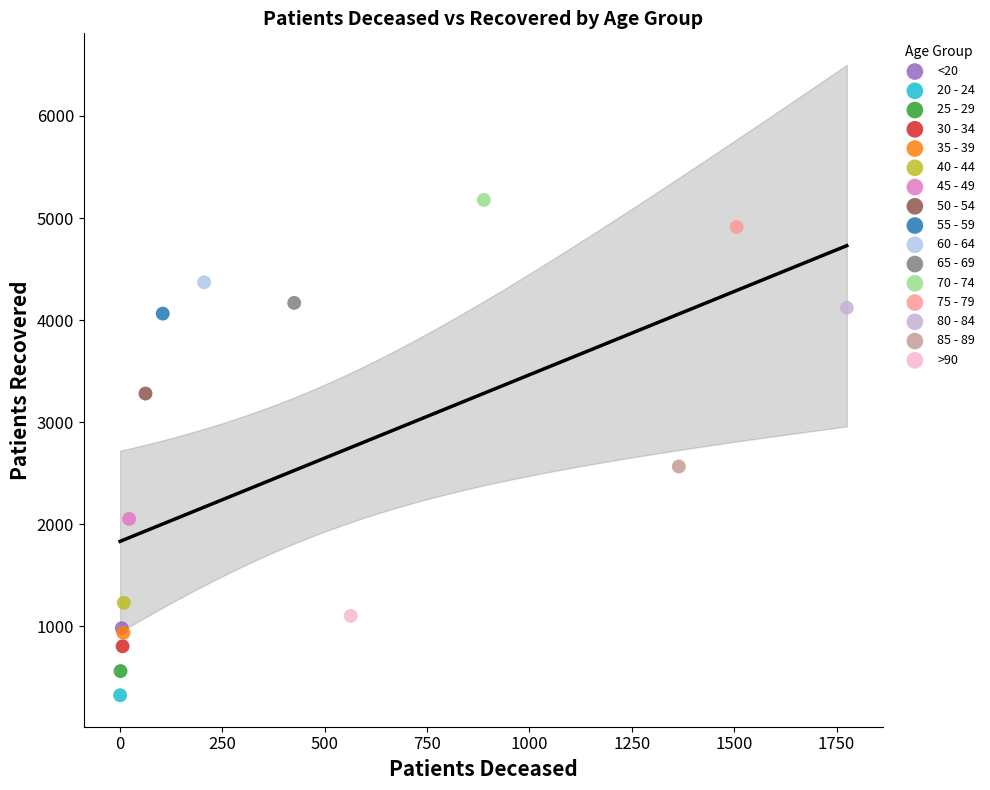

What are all the series names shown in the legend?

<20, 20 - 24, 25 - 29, 30 - 34, 35 - 39, 40 - 44, 45 - 49, 50 - 54, 55 - 59, 60 - 64, 65 - 69, 70 - 74, 75 - 79, 80 - 84, 85 - 89, >90